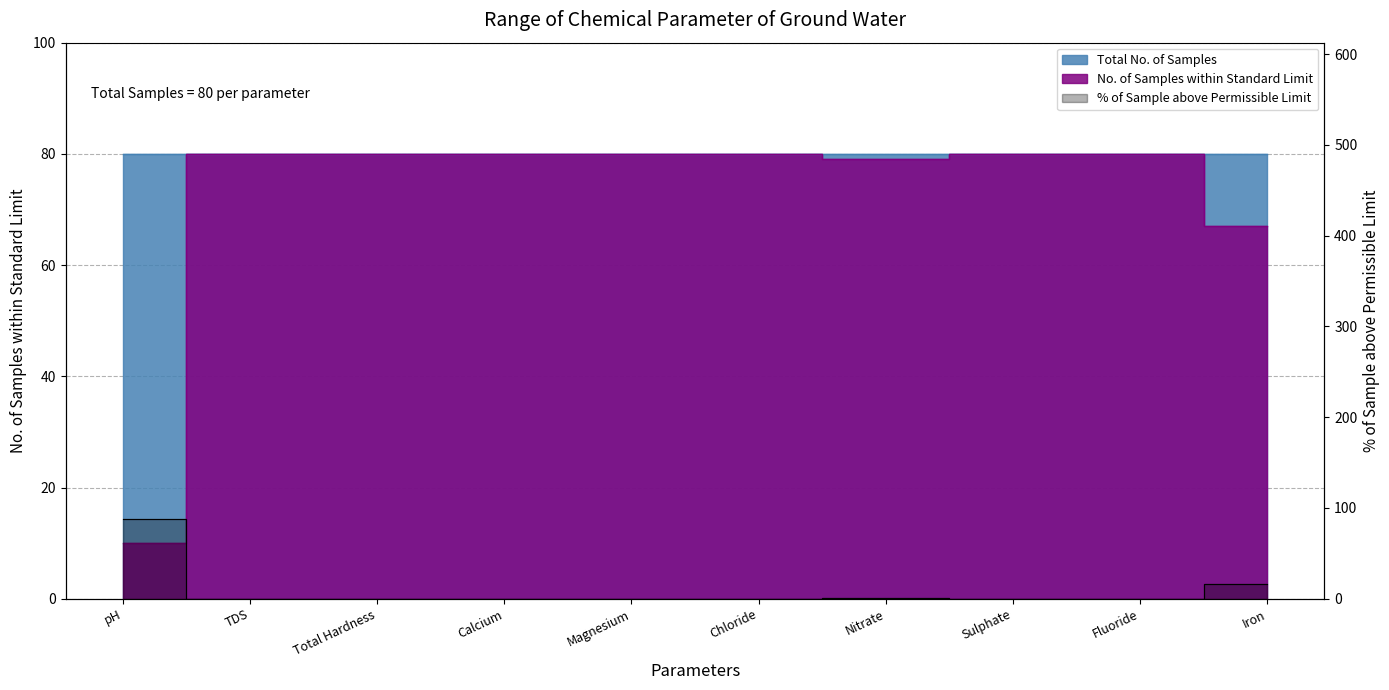

True or false: there are more than 0 points higher than both neighbors.

False